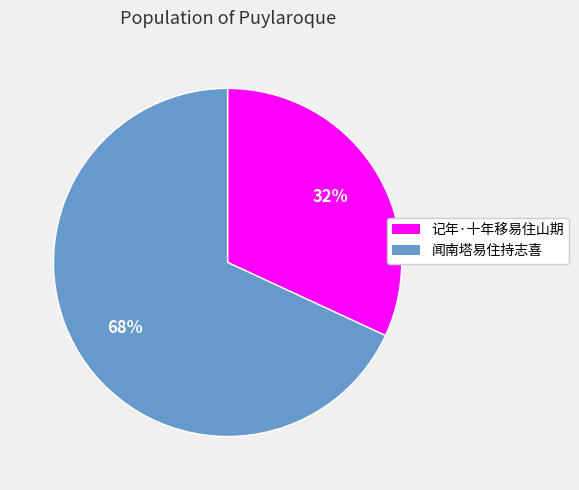

Is 闻南塔易住持志喜 the majority of the pie?

Yes